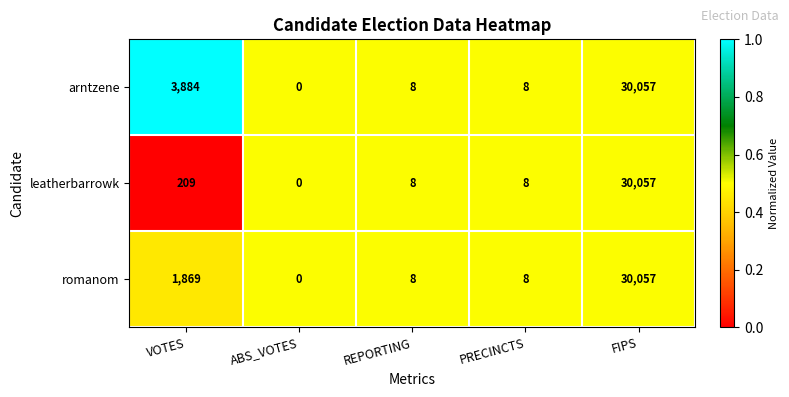

Between VOTES and ABS_VOTES, which series saw the biggest shift?

arntzene